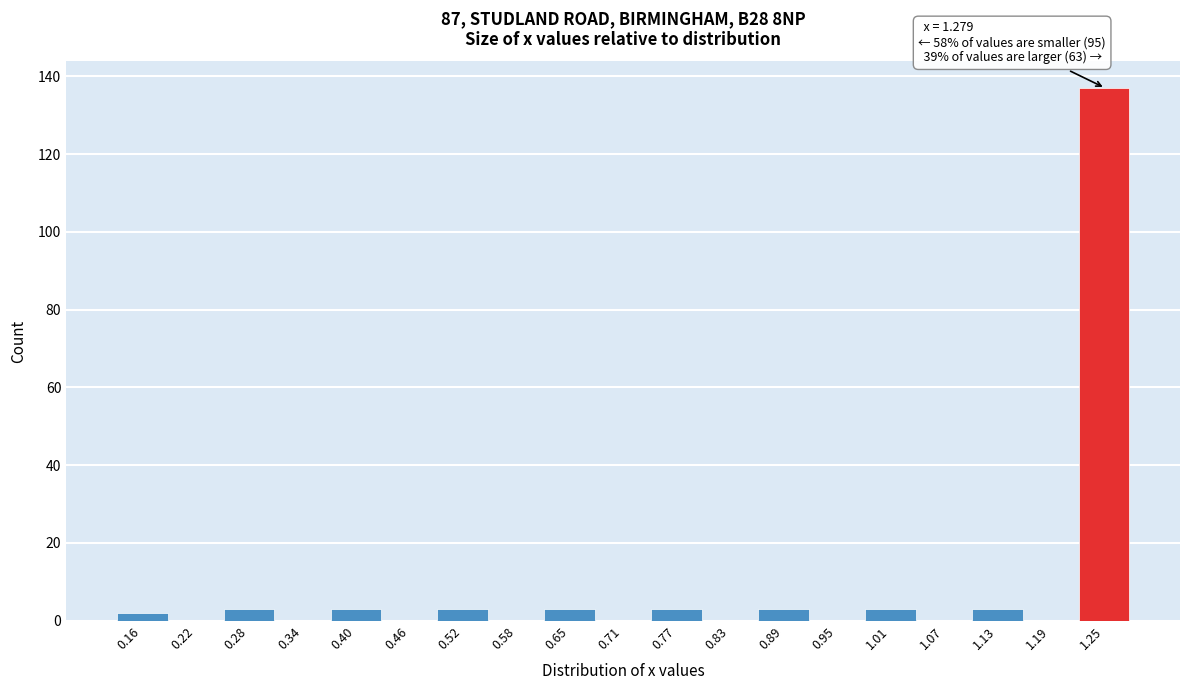

Over which range of the x-axis is the bar tallest?

1.22 to 1.28